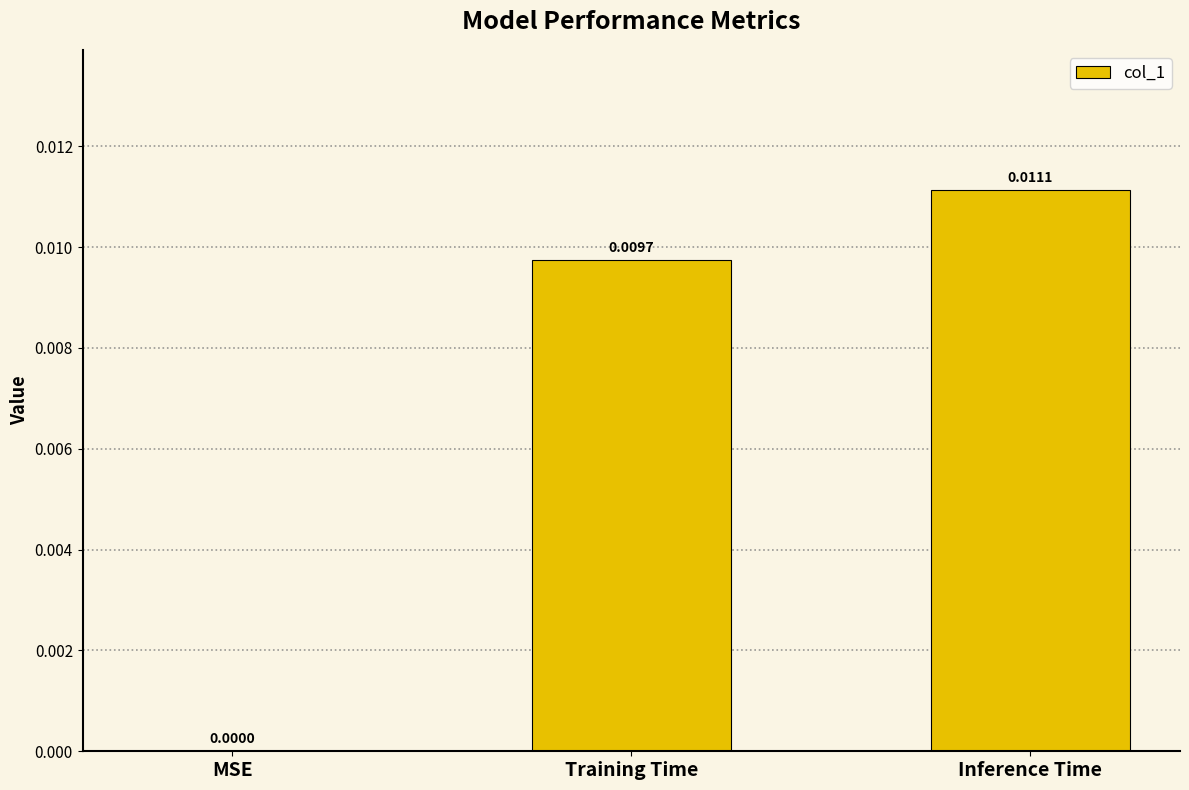

How many values are between 0 and 1?

3